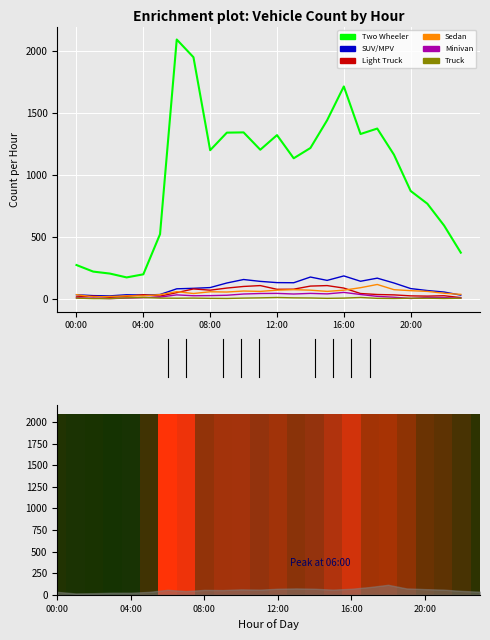

How many values in the Light Truck series are below 43?

12